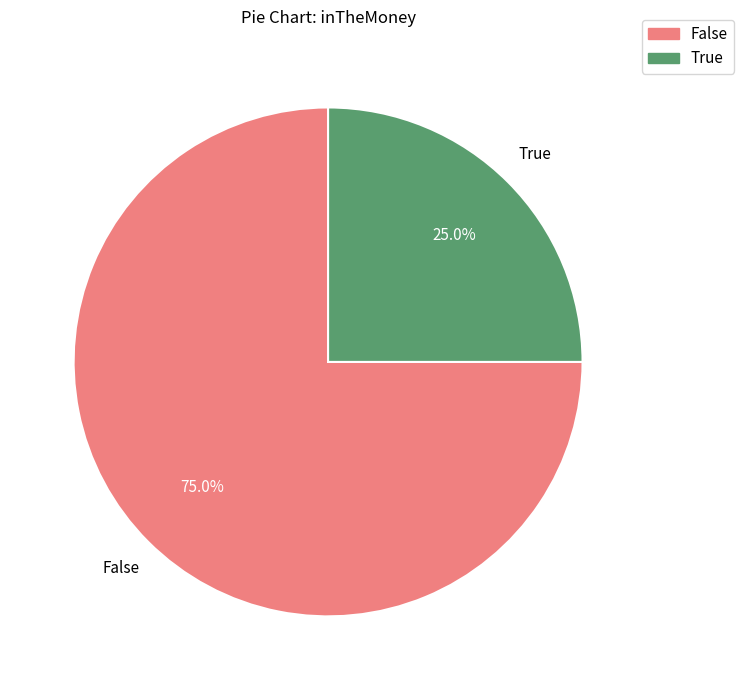

Is there any slice that represents more than half of the pie?

Yes